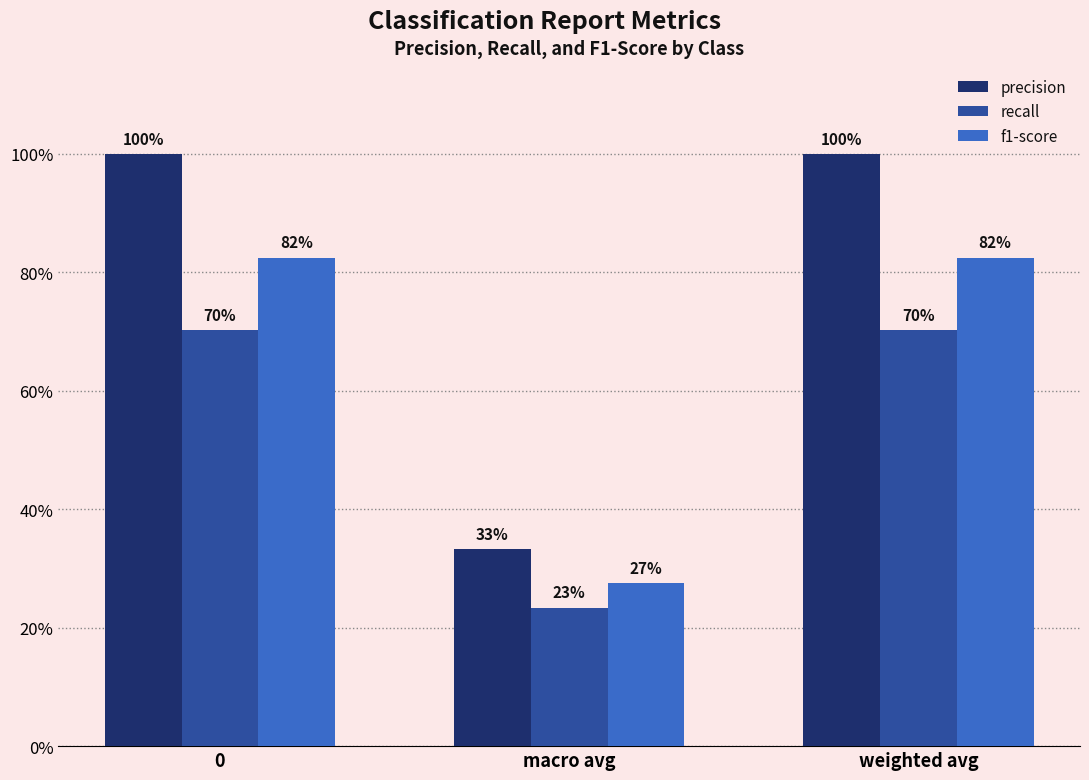

What is the lowest value of the recall series?

0.2